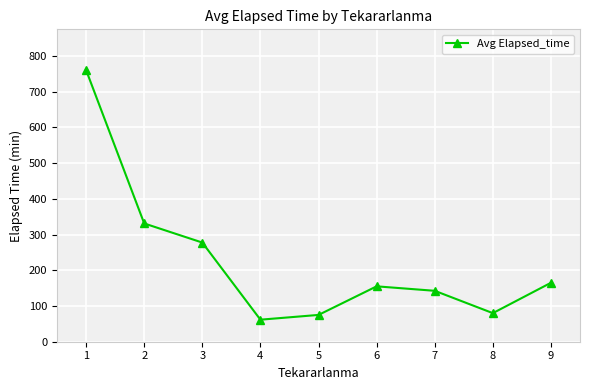

Approximately how many times larger is the value at 7 compared to 8?

1.8